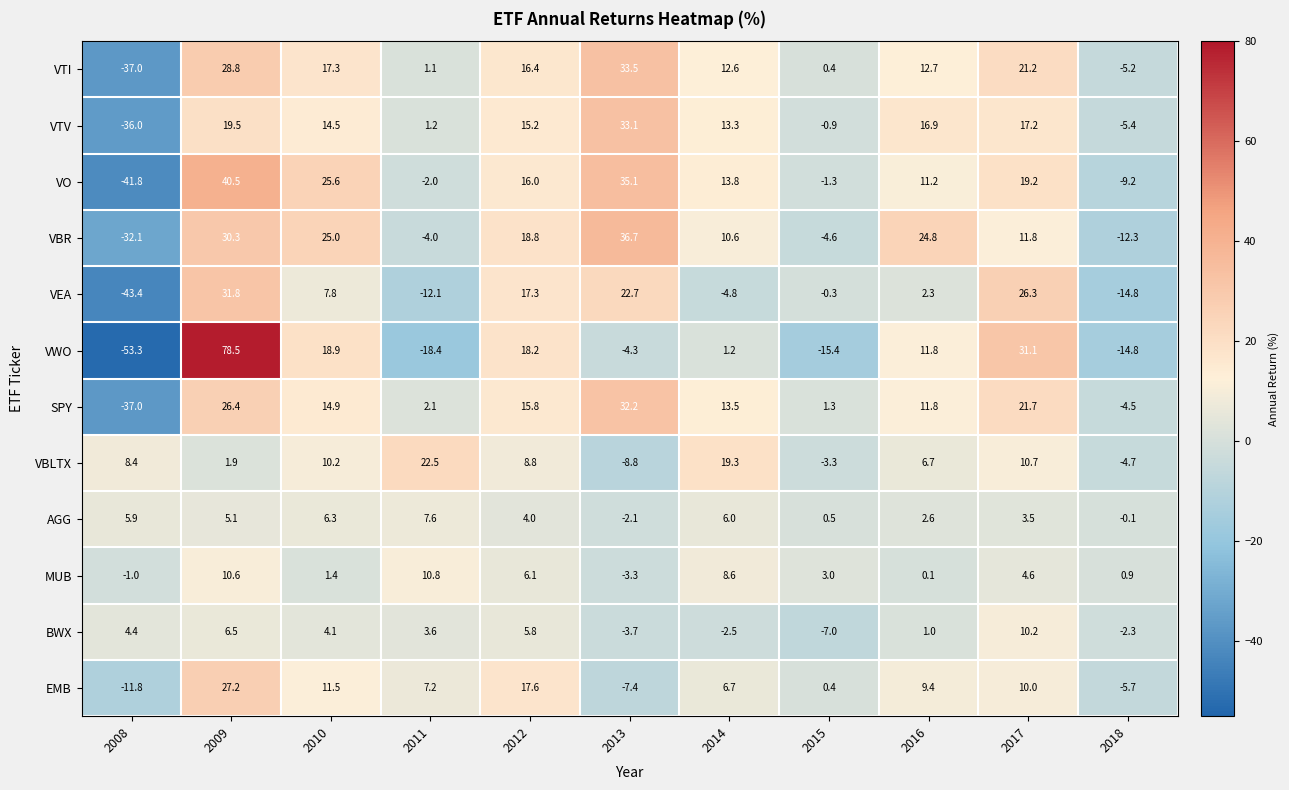

Is it true that AGG equals 5.9 at 2008?

True